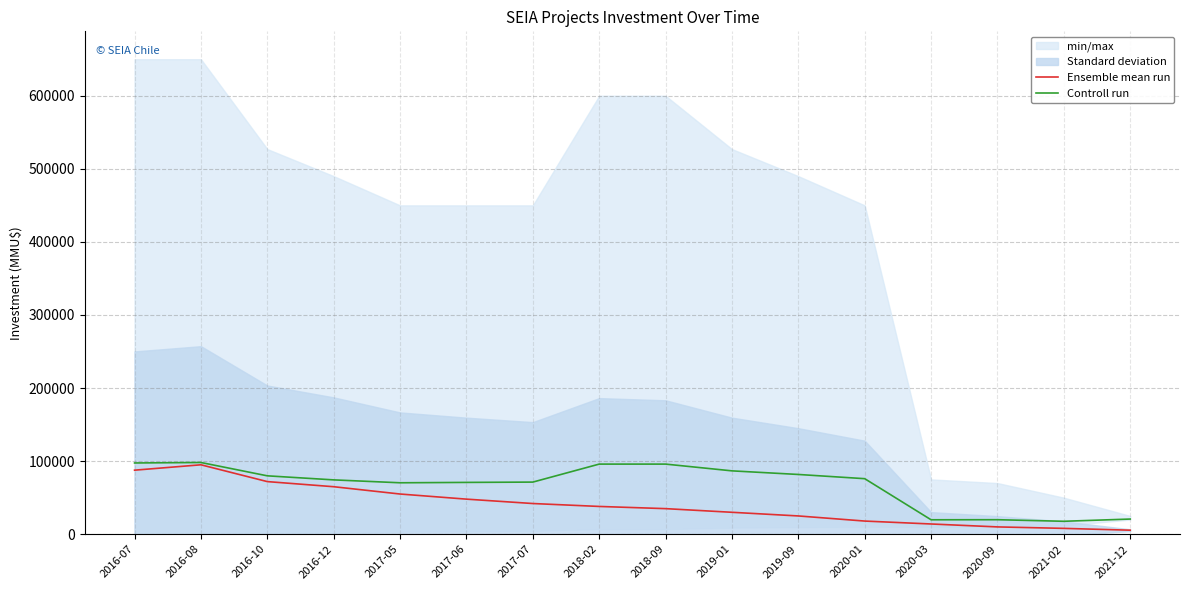

Reading left to right, list all the values displayed in this chart.

Ensemble mean run: 87630.0	95000.0	72000.0	65000.0	55000.0	48000.0	42000.0	38000.0	35000.0	30000.0	25000.0	18000.0	14000.0	10000.0	8000.0	5500.0
Controll run: 97500.0	98137.5	79900.0	74350.0	70390.0	70900.0	71325.0	95950.0	95950.0	86700.0	81762.0	76000.0	19750.0	19850.0	17700.0	20750.0